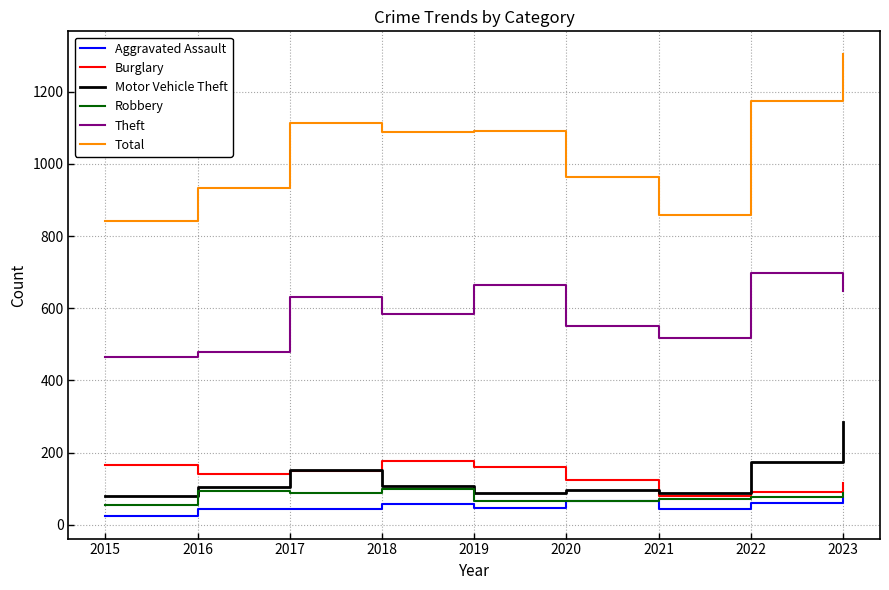

Which series has the largest total across all categories?

Total